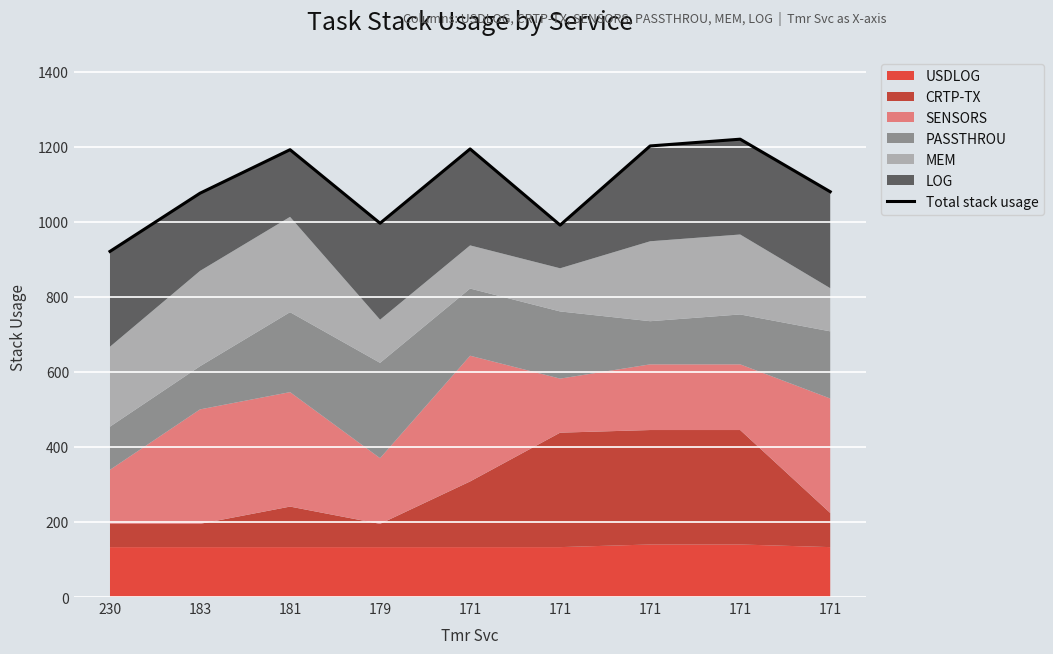

Reading left to right, transcribe all the data shown in this chart.

921	1076	1192	996	1194	991	1202	1220	1080